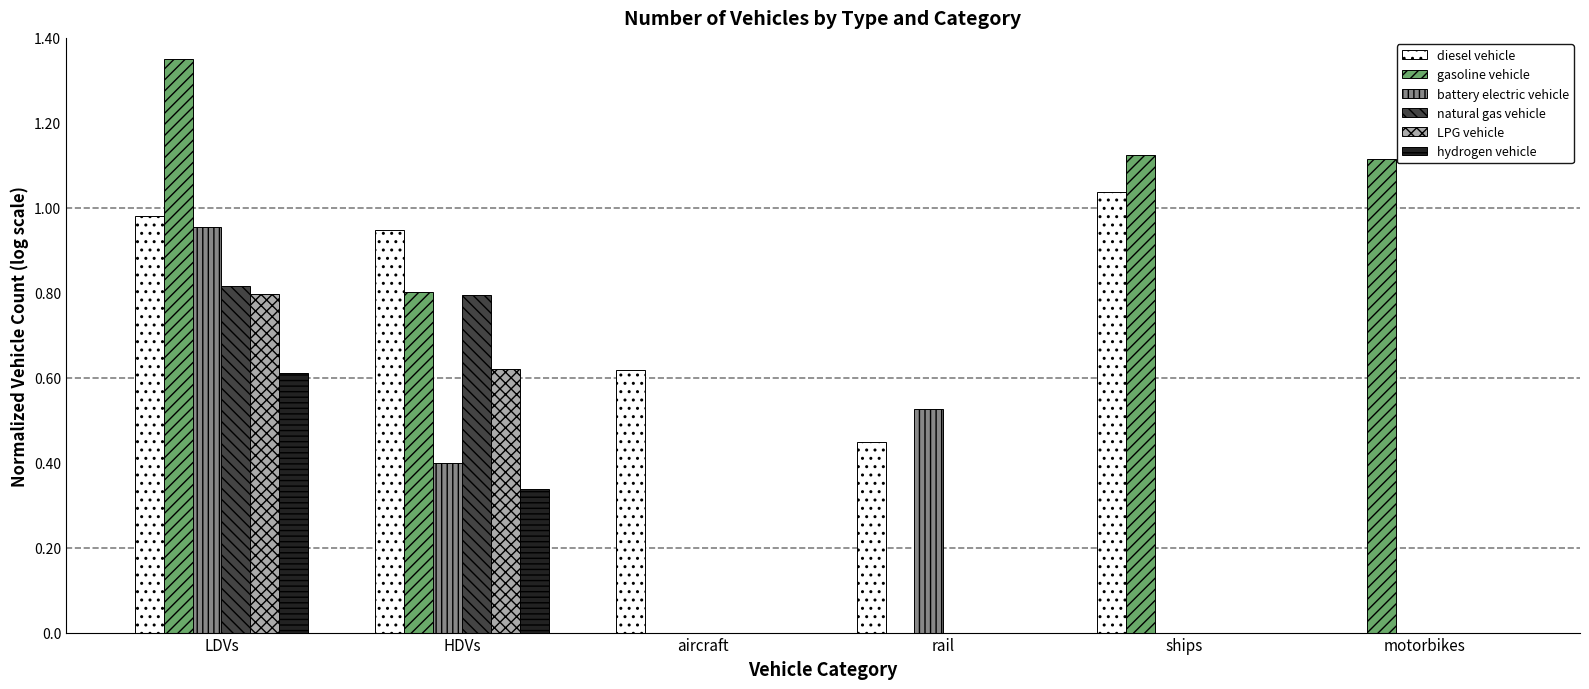

Is it true that diesel vehicle equals 0.6 at aircraft?

True